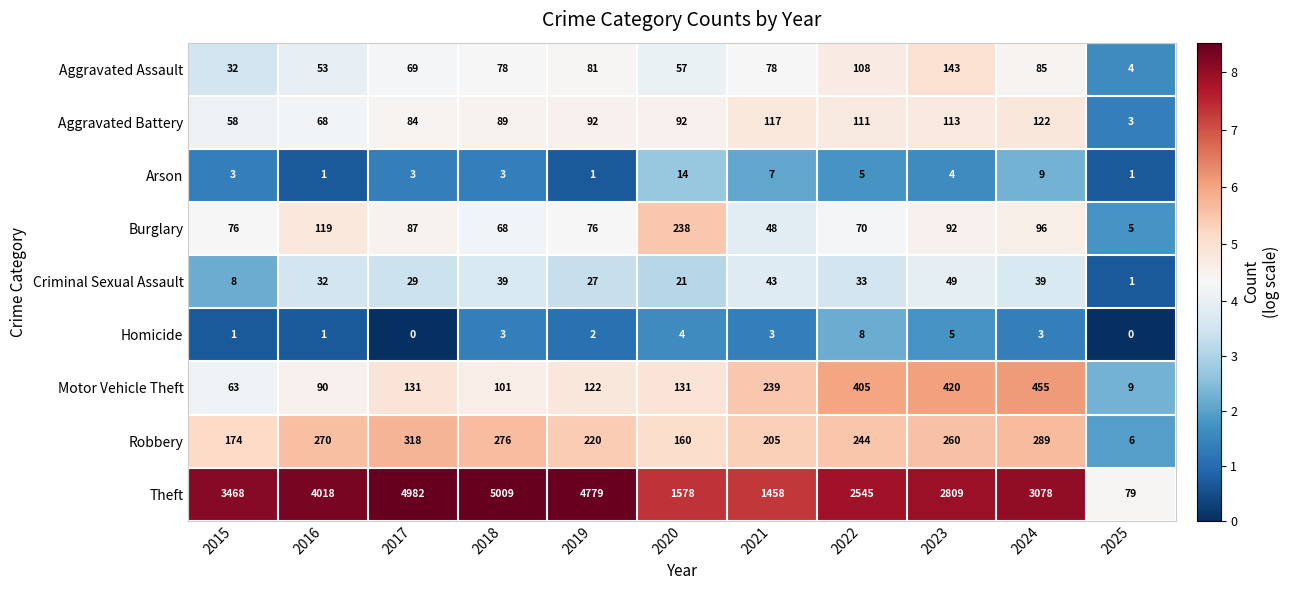

Between 2019 and 2020, which series saw the biggest shift?

Theft